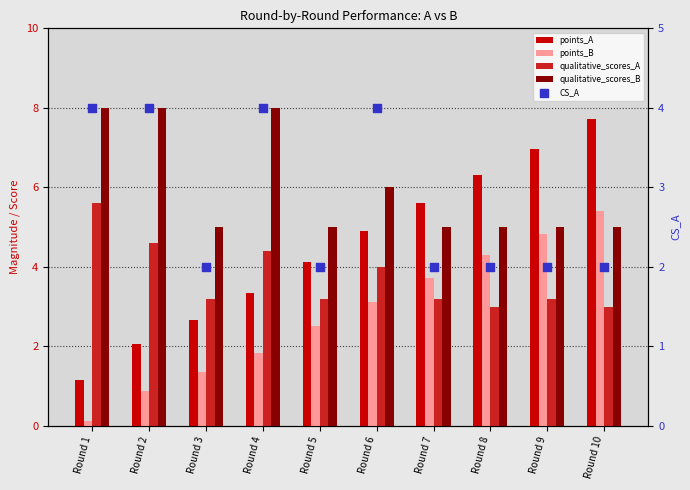

Which series contains the highest Y value?

qualitative_scores_B